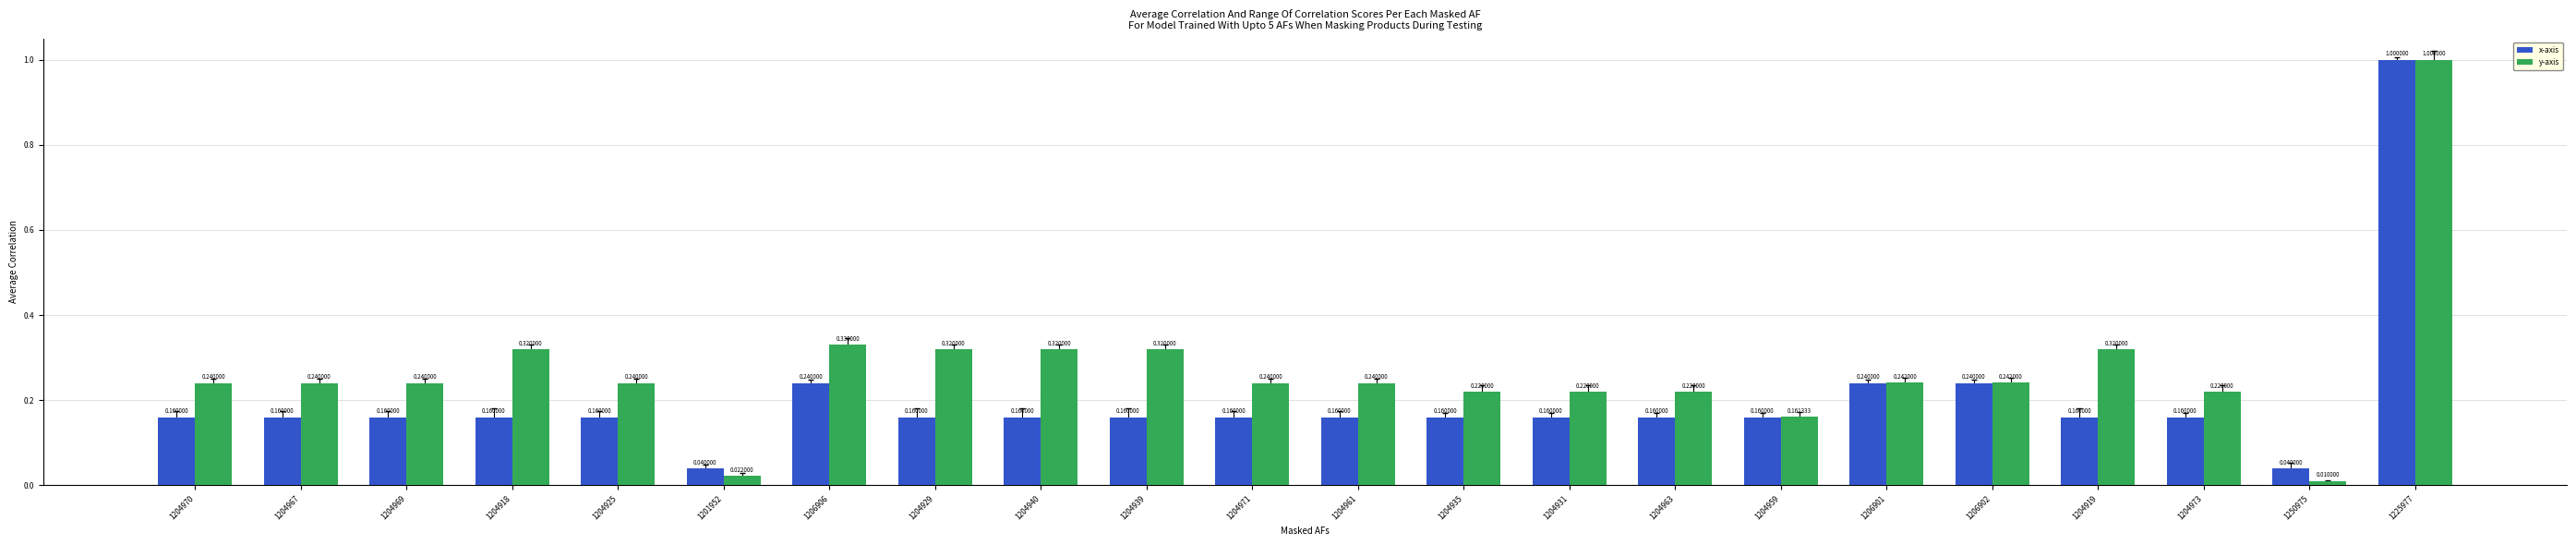

What position from the left is 1201952?

6